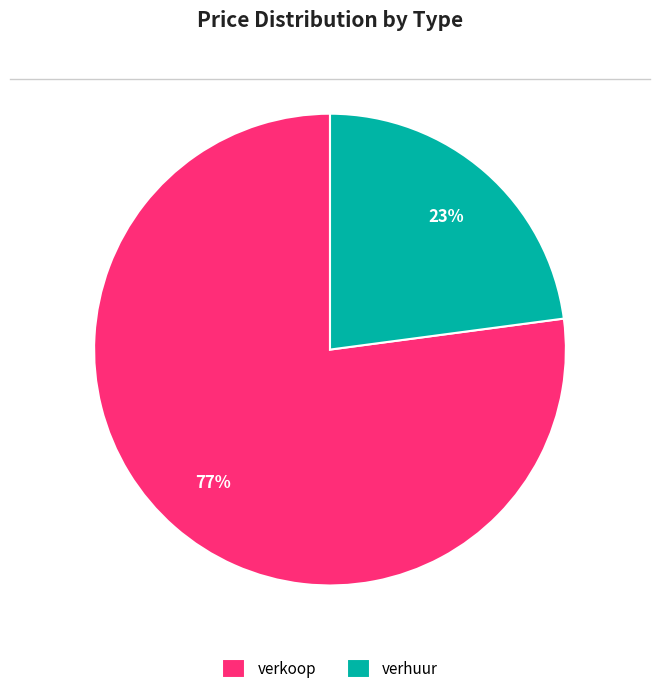

What is the ratio of the value at verhuur to the value at verkoop?

0.3